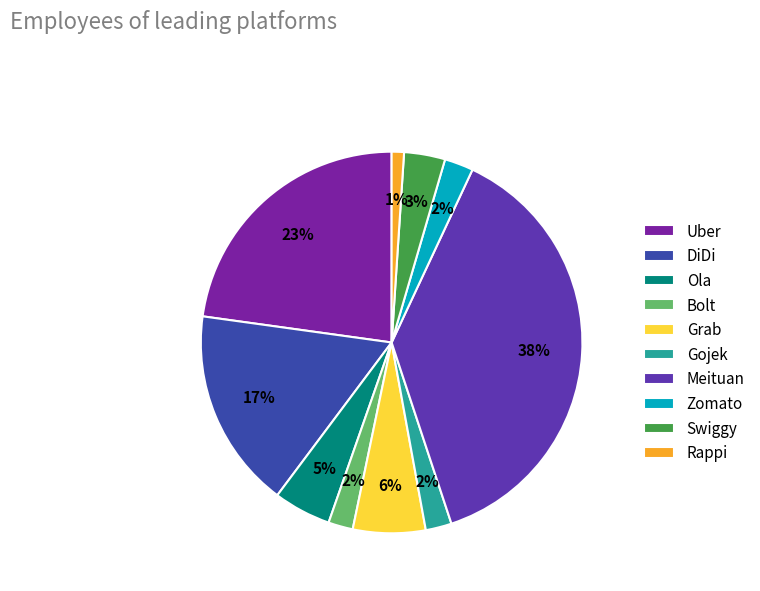

To the nearest percent, what is the average slice percentage?

10%